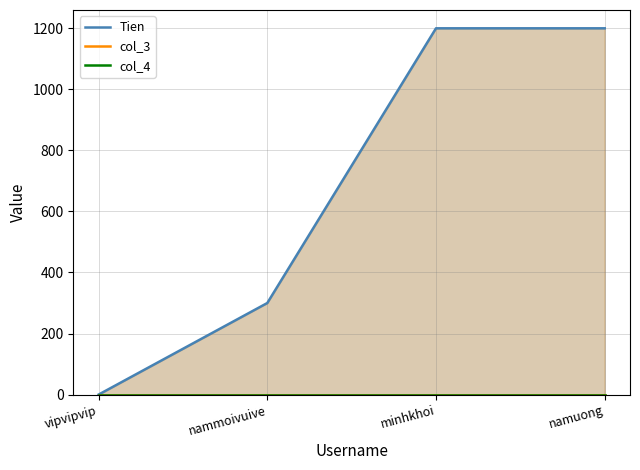

Reading right to left, transcribe all the data shown in this chart.

Tien: namuong=1200	minhkhoi=1200	nammoivuive=300	vipvipvip=0
col_3: namuong=0	minhkhoi=0	nammoivuive=0	vipvipvip=0
col_4: namuong=0	minhkhoi=0	nammoivuive=0	vipvipvip=0